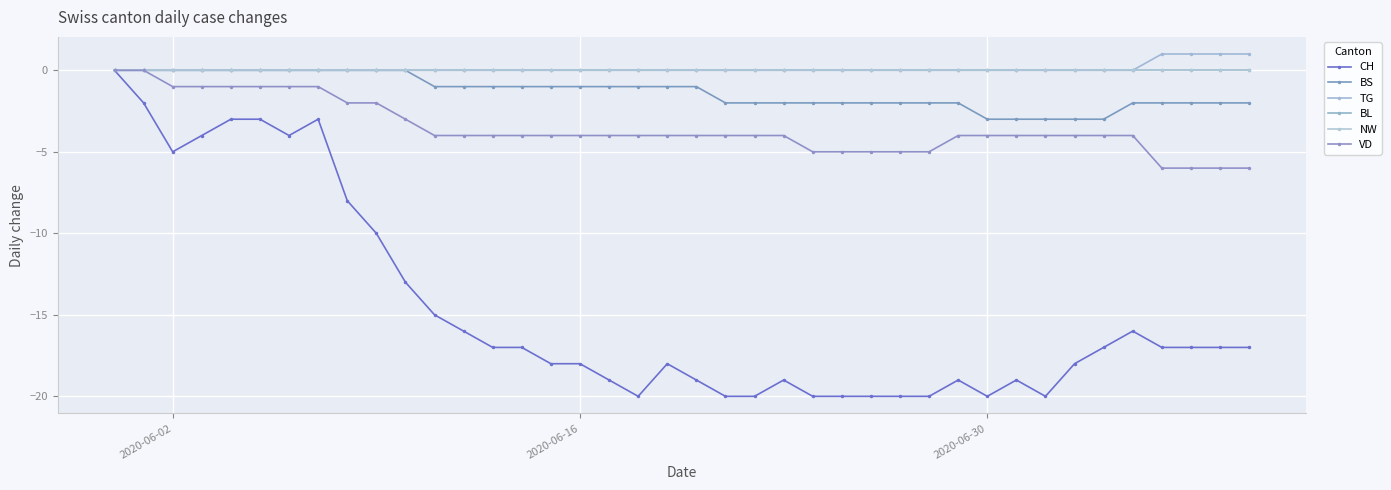

Does the chart have visible grid lines?

Yes